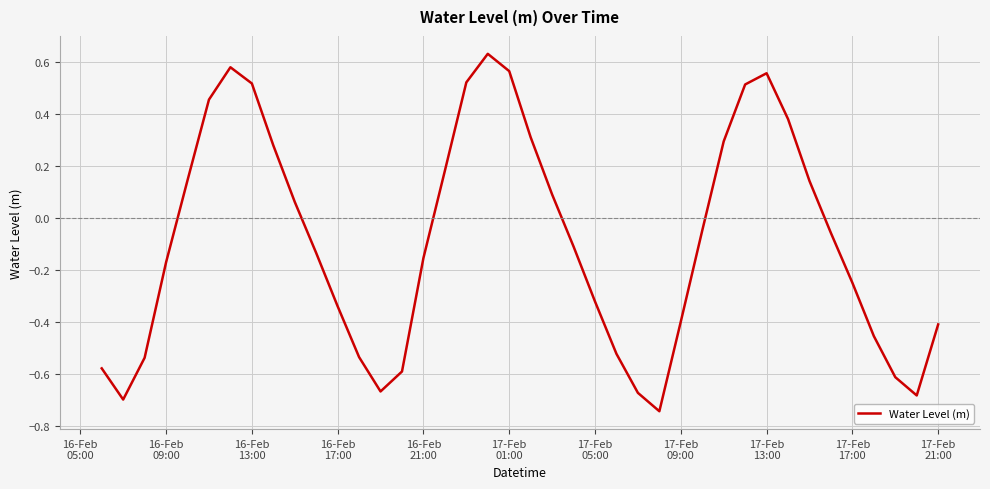

True or false: there are more than 2 points higher than both neighbors.

True